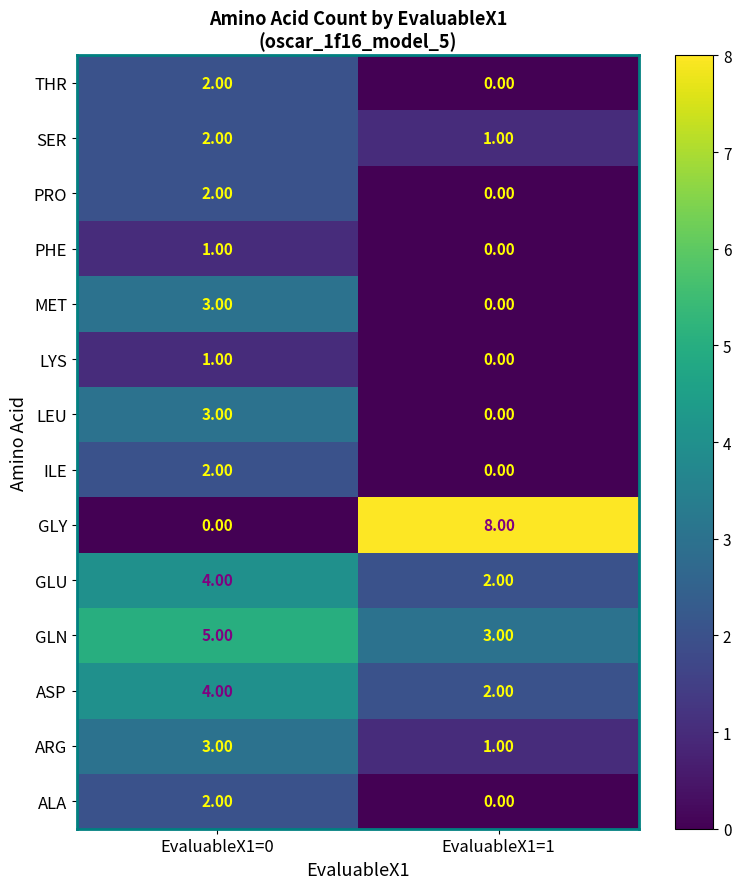

What is the sum of all ARG values?

4